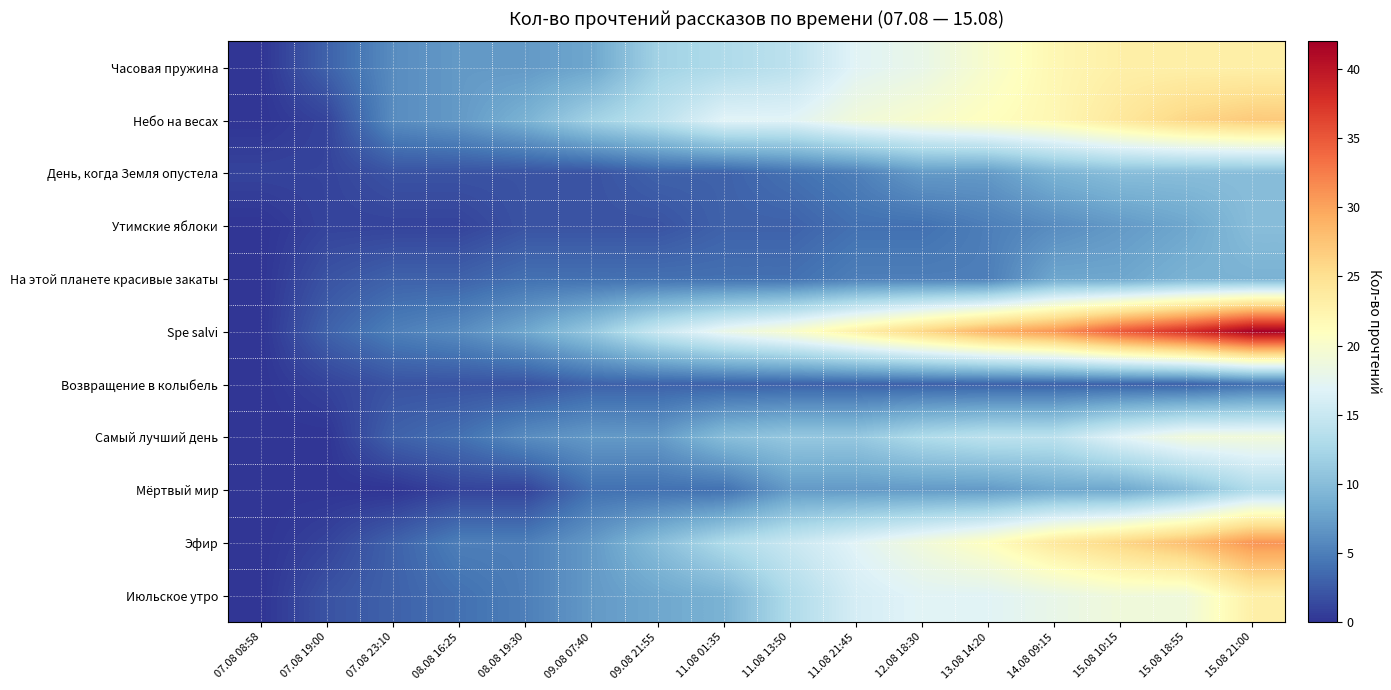

Reading left to right, what are all the values shown in this chart?

Часовая пружина: 07.08 08:58=0	07.08 19:00=3	07.08 23:10=6	08.08 16:25=7	08.08 19:30=7	09.08 07:40=8	09.08 21:55=12	11.08 01:35=13	11.08 13:50=14	11.08 21:45=17	12.08 18:30=18	13.08 14:20=20	14.08 09:15=22	15.08 10:15=23	15.08 18:55=23	15.08 21:00=23
Небо на весах: 07.08 08:58=0	07.08 19:00=1	07.08 23:10=6	08.08 16:25=7	08.08 19:30=9	09.08 07:40=12	09.08 21:55=14	11.08 01:35=17	11.08 13:50=17	11.08 21:45=19	12.08 18:30=20	13.08 14:20=21	14.08 09:15=22	15.08 10:15=24	15.08 18:55=26	15.08 21:00=27
День, когда Земля опустела: 07.08 08:58=1	07.08 19:00=1	07.08 23:10=2	08.08 16:25=2	08.08 19:30=2	09.08 07:40=2	09.08 21:55=3	11.08 01:35=3	11.08 13:50=4	11.08 21:45=5	12.08 18:30=7	13.08 14:20=7	14.08 09:15=9	15.08 10:15=10	15.08 18:55=10	15.08 21:00=10
Утимские яблоки: 07.08 08:58=0	07.08 19:00=1	07.08 23:10=1	08.08 16:25=1	08.08 19:30=2	09.08 07:40=2	09.08 21:55=2	11.08 01:35=3	11.08 13:50=3	11.08 21:45=4	12.08 18:30=4	13.08 14:20=5	14.08 09:15=6	15.08 10:15=7	15.08 18:55=8	15.08 21:00=10
На этой планете красивые закаты: 07.08 08:58=0	07.08 19:00=2	07.08 23:10=3	08.08 16:25=3	08.08 19:30=4	09.08 07:40=4	09.08 21:55=4	11.08 01:35=4	11.08 13:50=4	11.08 21:45=5	12.08 18:30=5	13.08 14:20=5	14.08 09:15=8	15.08 10:15=8	15.08 18:55=9	15.08 21:00=9
Spe salvi: 07.08 08:58=0	07.08 19:00=3	07.08 23:10=5	08.08 16:25=6	08.08 19:30=8	09.08 07:40=11	09.08 21:55=15	11.08 01:35=18	11.08 13:50=20	11.08 21:45=23	12.08 18:30=26	13.08 14:20=29	14.08 09:15=31	15.08 10:15=35	15.08 18:55=38	15.08 21:00=42
Возвращение в колыбель: 07.08 08:58=0	07.08 19:00=1	07.08 23:10=2	08.08 16:25=2	08.08 19:30=2	09.08 07:40=3	09.08 21:55=3	11.08 01:35=3	11.08 13:50=3	11.08 21:45=3	12.08 18:30=3	13.08 14:20=3	14.08 09:15=3	15.08 10:15=3	15.08 18:55=3	15.08 21:00=4
Самый лучший день: 07.08 08:58=0	07.08 19:00=0	07.08 23:10=3	08.08 16:25=4	08.08 19:30=6	09.08 07:40=7	09.08 21:55=7	11.08 01:35=10	11.08 13:50=11	11.08 21:45=11	12.08 18:30=13	13.08 14:20=14	14.08 09:15=14	15.08 10:15=17	15.08 18:55=19	15.08 21:00=19
Мёртвый мир: 07.08 08:58=0	07.08 19:00=0	07.08 23:10=0	08.08 16:25=1	08.08 19:30=1	09.08 07:40=4	09.08 21:55=4	11.08 01:35=4	11.08 13:50=7	11.08 21:45=7	12.08 18:30=7	13.08 14:20=7	14.08 09:15=8	15.08 10:15=8	15.08 18:55=10	15.08 21:00=13
Эфир: 07.08 08:58=0	07.08 19:00=1	07.08 23:10=3	08.08 16:25=5	08.08 19:30=5	09.08 07:40=7	09.08 21:55=10	11.08 01:35=13	11.08 13:50=15	11.08 21:45=17	12.08 18:30=19	13.08 14:20=21	14.08 09:15=24	15.08 10:15=26	15.08 18:55=28	15.08 21:00=31
Июльское утро: 07.08 08:58=0	07.08 19:00=2	07.08 23:10=3	08.08 16:25=4	08.08 19:30=5	09.08 07:40=7	09.08 21:55=8	11.08 01:35=9	11.08 13:50=13	11.08 21:45=16	12.08 18:30=17	13.08 14:20=17	14.08 09:15=18	15.08 10:15=19	15.08 18:55=19	15.08 21:00=23